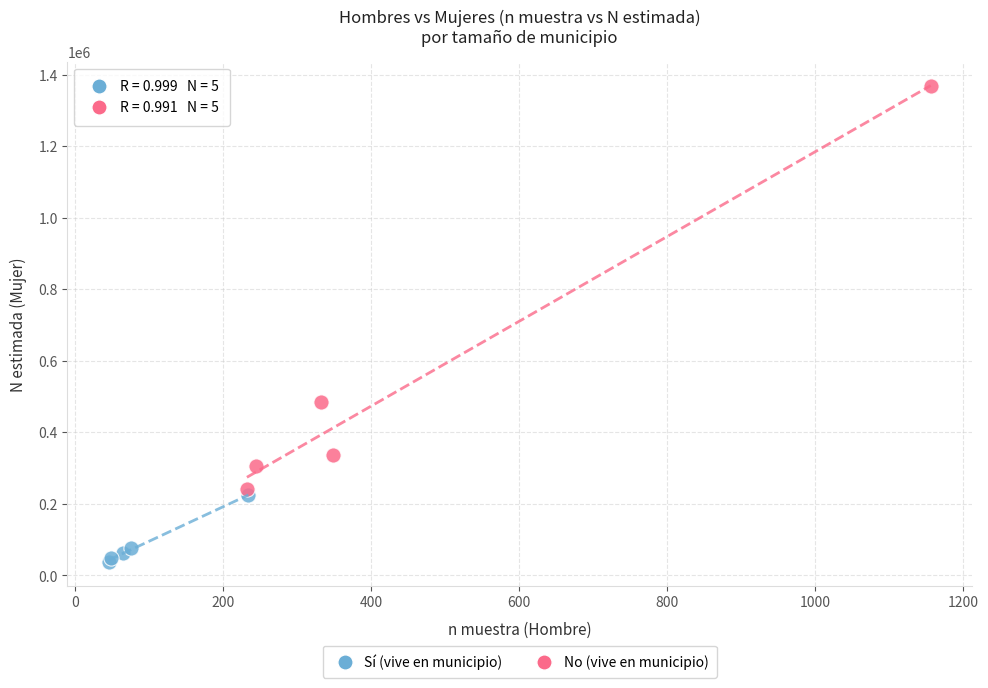

Which series reaches the minimum Y coordinate?

Sí (vive en municipio)